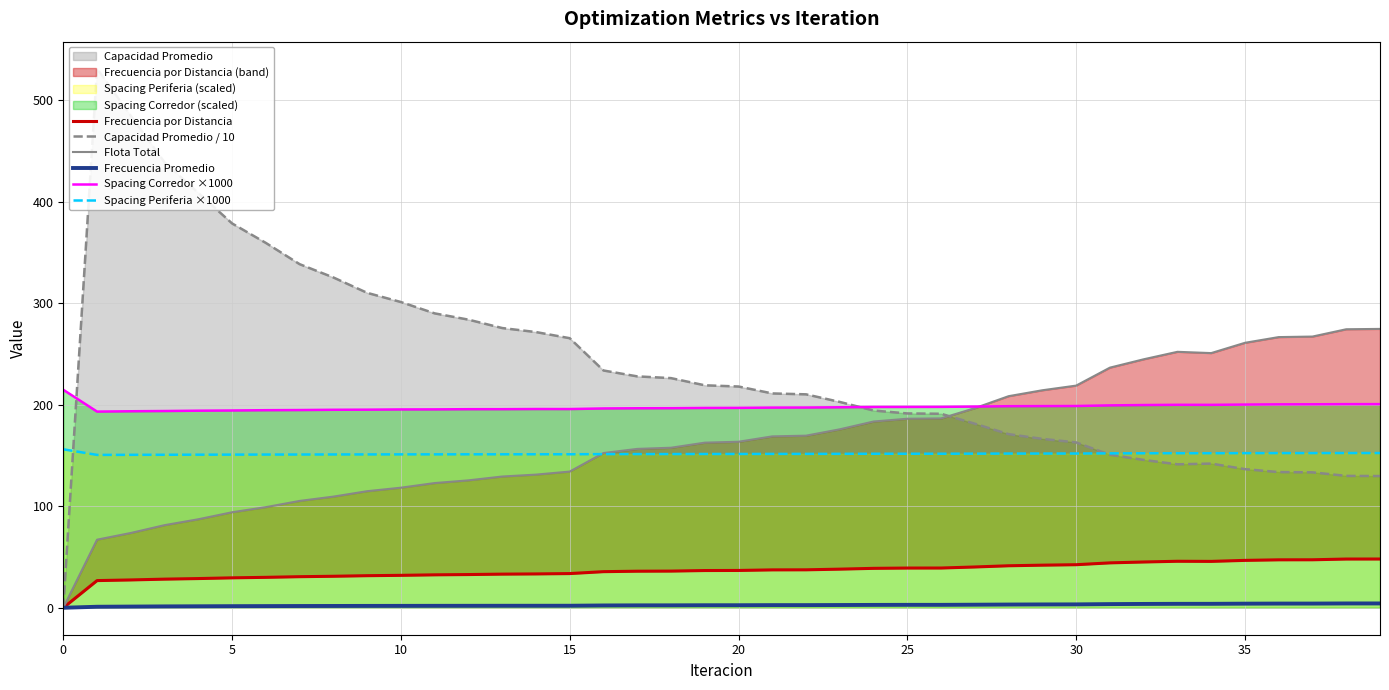

True or false: Flota Total and Spacing Corredor ×1000 cross at least once.

True